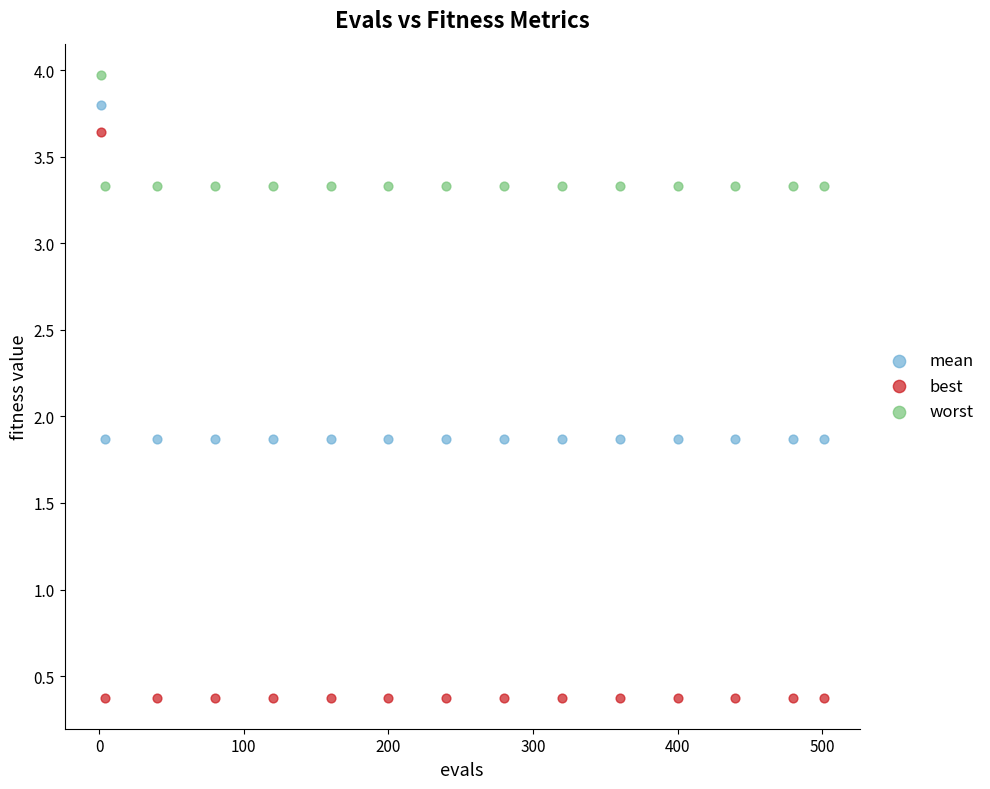

Which series has the largest Y range (max minus min)?

best